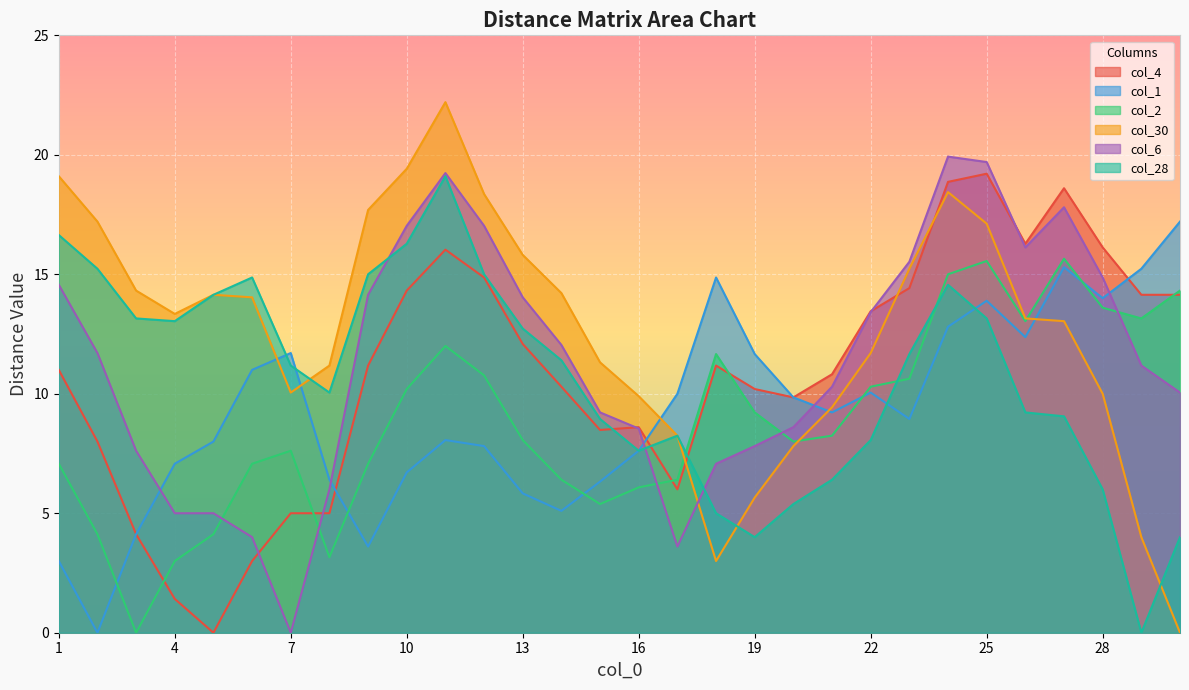

Reading right to left, list all the values displayed in this chart.

col_4: 14.1	14.1	16.1	18.6	16.3	19.2	18.9	14.4	13.5	10.8	9.8	10.2	11.2	6.0	8.6	8.5	10.3	12.1	14.9	16.0	14.3	11.2	5.0	5.0	3.0	0.0	1.4	4.1	8.0	11.0
col_1: 17.2	15.2	14.0	15.3	12.4	13.9	12.8	8.9	10.0	9.2	9.8	11.7	14.9	10.0	7.6	6.3	5.1	5.8	7.8	8.1	6.7	3.6	6.4	11.7	11.0	8.0	7.1	4.1	0.0	3.0
col_2: 14.3	13.2	13.6	15.7	13.0	15.6	15.0	10.6	10.3	8.2	8.0	9.2	11.7	6.4	6.1	5.4	6.4	8.1	10.8	12.0	10.2	7.1	3.2	7.6	7.1	4.1	3.0	0.0	4.1	7.1
col_30: 0.0	4.0	10.0	13.0	13.2	17.1	18.4	15.2	11.7	9.4	7.8	5.7	3.0	8.2	9.9	11.3	14.2	15.8	18.4	22.2	19.4	17.7	11.2	10.0	14.0	14.1	13.3	14.3	17.2	19.1
col_6: 10.0	11.2	14.9	17.8	16.1	19.7	19.9	15.5	13.4	10.3	8.6	7.8	7.1	3.6	8.5	9.2	12.0	14.0	17.0	19.2	17.0	14.1	6.0	0.0	4.0	5.0	5.0	7.6	11.7	14.6
col_28: 4.0	0.0	6.0	9.1	9.2	13.2	14.6	11.7	8.1	6.4	5.4	4.0	5.0	8.2	7.6	8.9	11.4	12.7	15.0	19.1	16.3	15.0	10.0	11.2	14.9	14.1	13.0	13.2	15.2	16.6